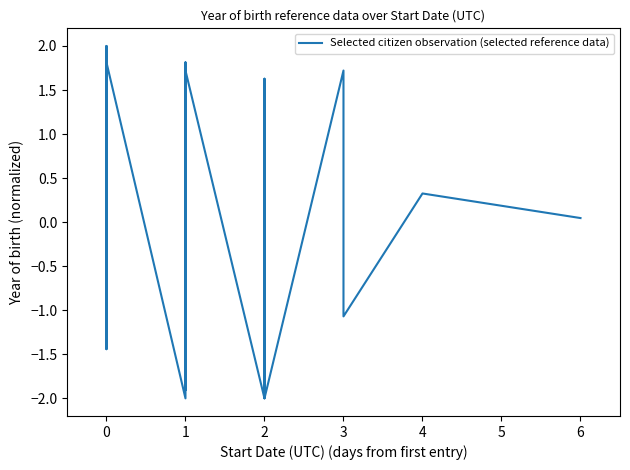

Reading left to right, what are all the values shown in this chart?

1.5	-1.3	1.7	-0.5	-0.5	-0.4	-1.0	-1.0	1.8	1.7	1.7	1.6	-0.5	-1.3	-1.3	-1.3	-1.3	1.9	-1.4	1.5	1.7	2.0	1.5	1.7	1.8	-2.0	1.8	1.7	-1.9	-1.9	-1.9	1.7	-2.0	-1.3	1.6	-2.0	1.7	-1.1	0.3	0.0